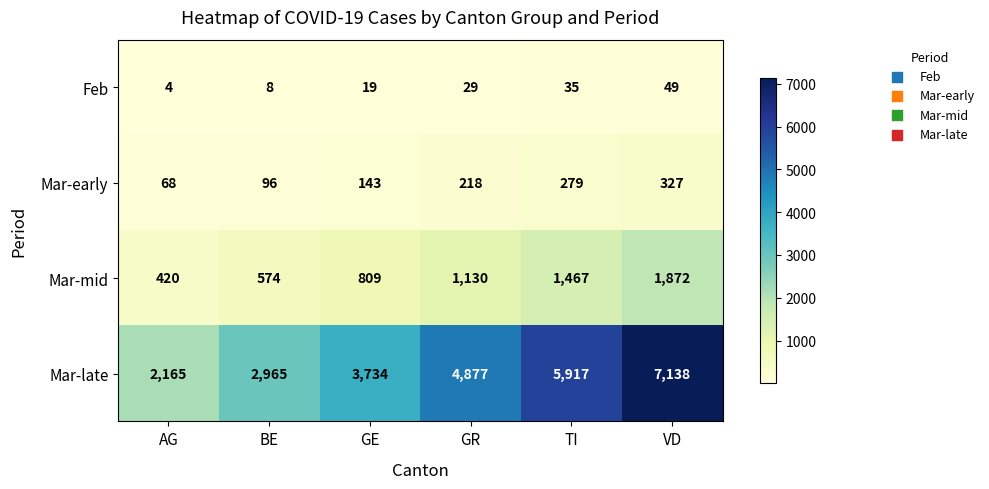

At which label is Feb closest to 26?

GR